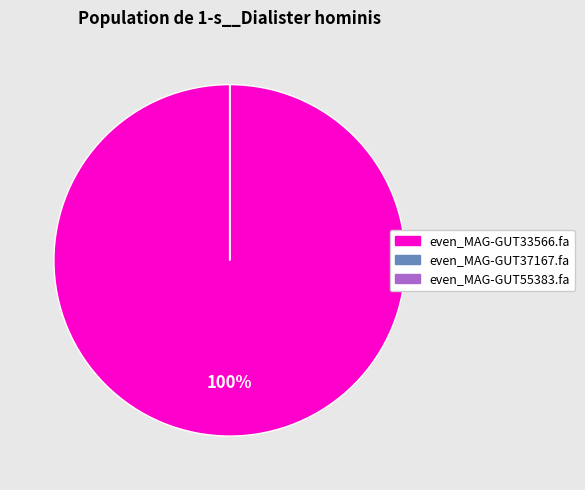

Is it true that even_MAG-GUT33566.fa is 100% of the pie?

True